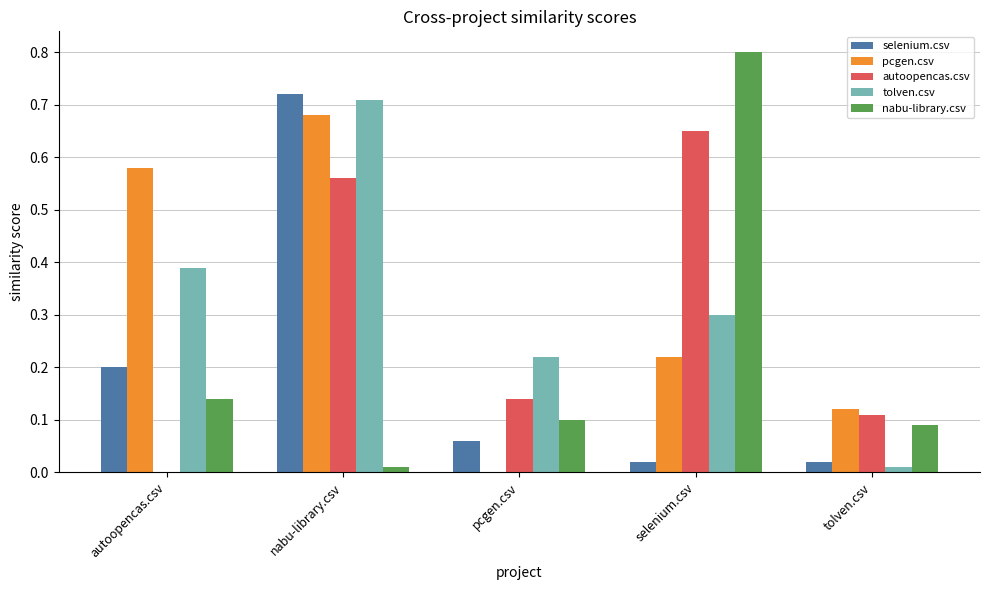

What are all the series names shown in the legend?

selenium.csv, pcgen.csv, autoopencas.csv, tolven.csv, nabu-library.csv